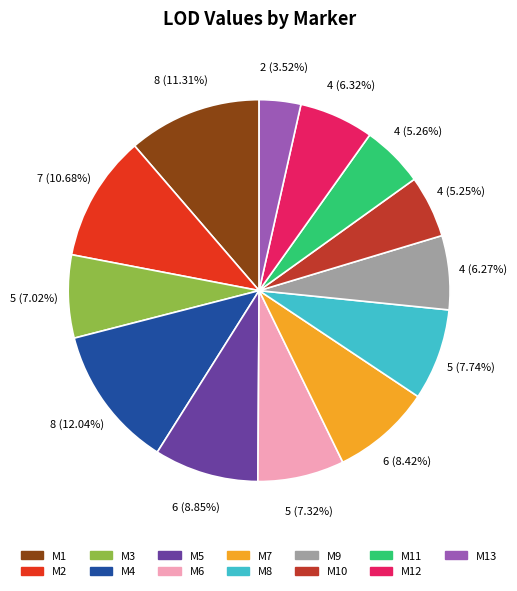

Which category has the smallest portion of the pie?

M13